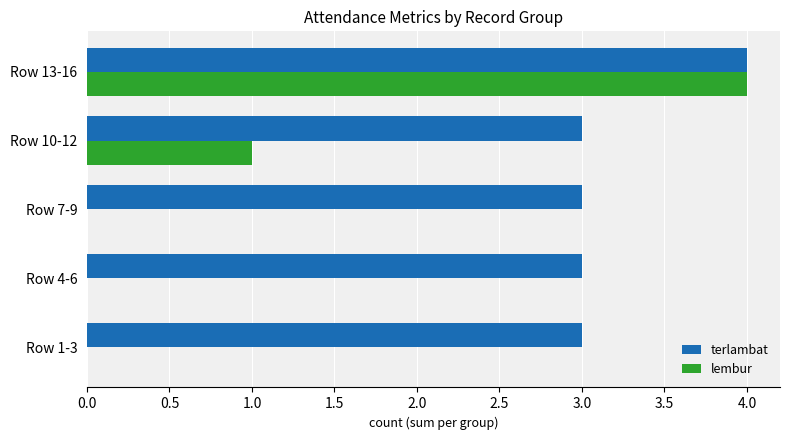

The value of terlambat at Row 13-16 is 2. True or false?

False